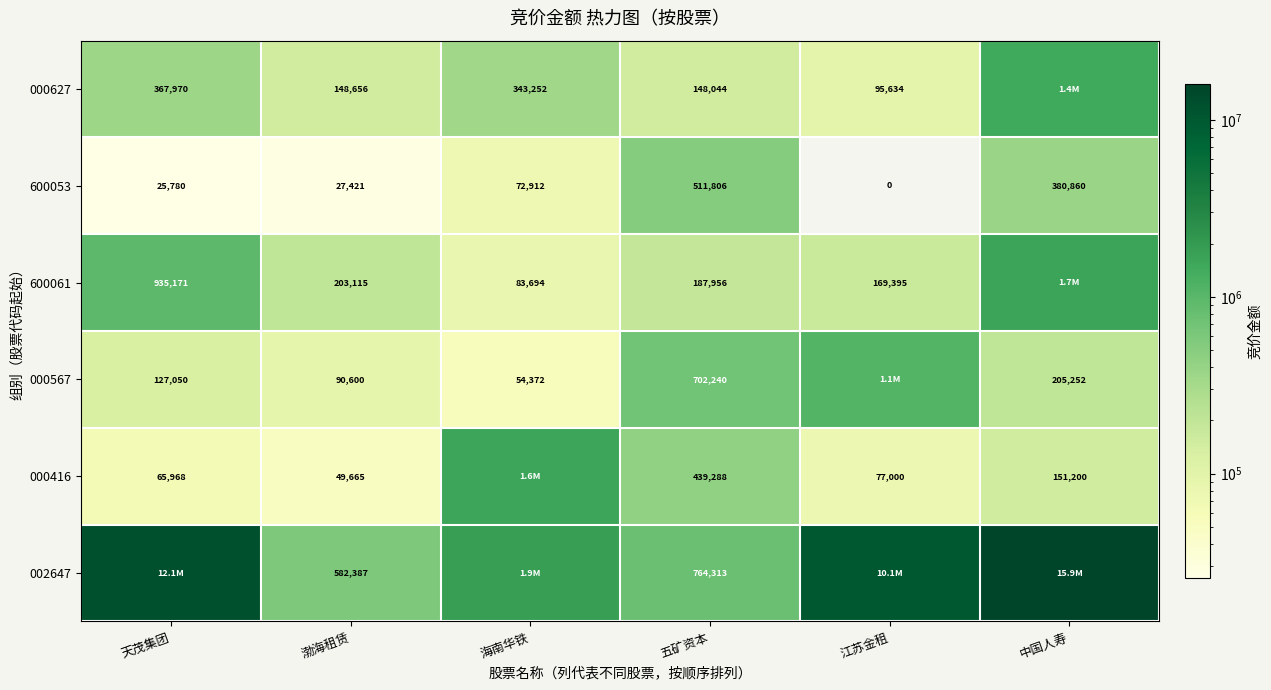

True or false: 600053 has a value of 27421 at 渤海租赁.

True